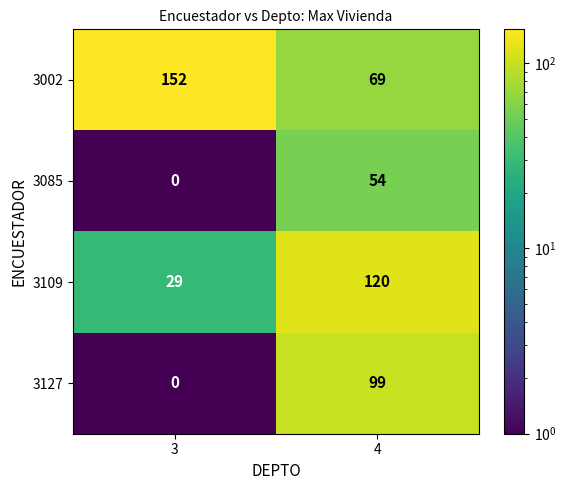

What is the difference between the maximum and minimum values in the 3127 series?

99